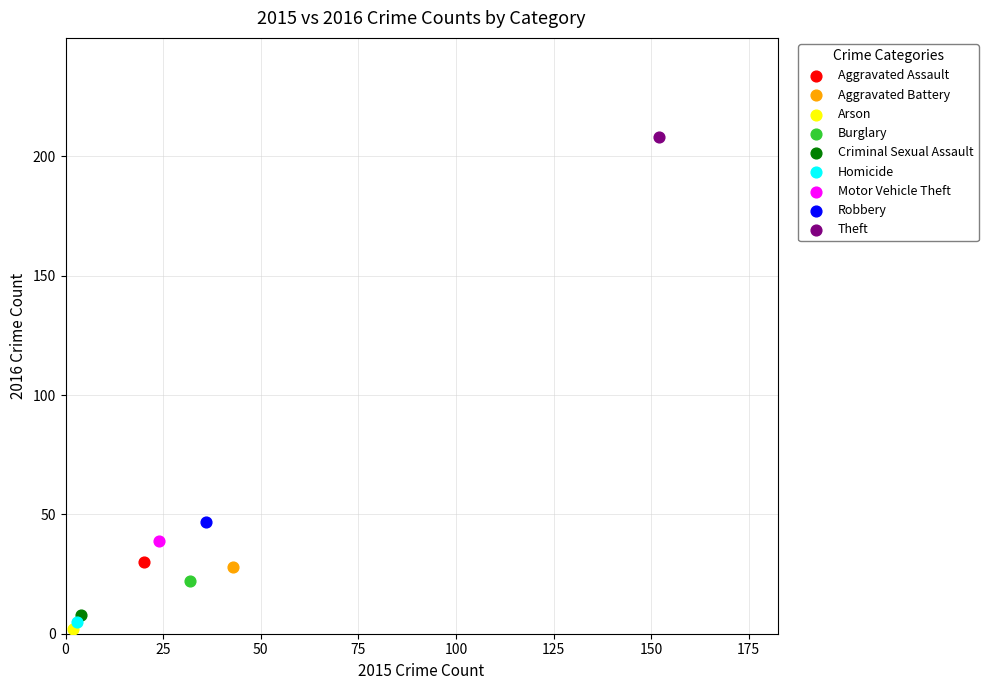

Which series contains the lowest Y value?

Arson